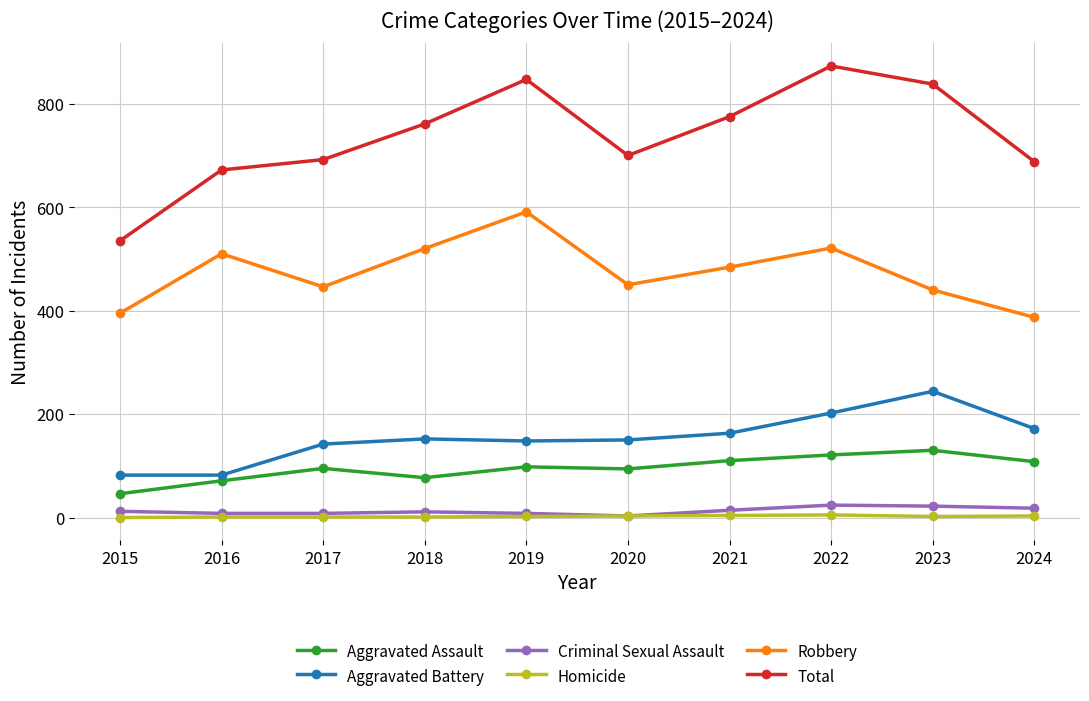

Between 2016 and 2021, which series saw the biggest shift?

Total